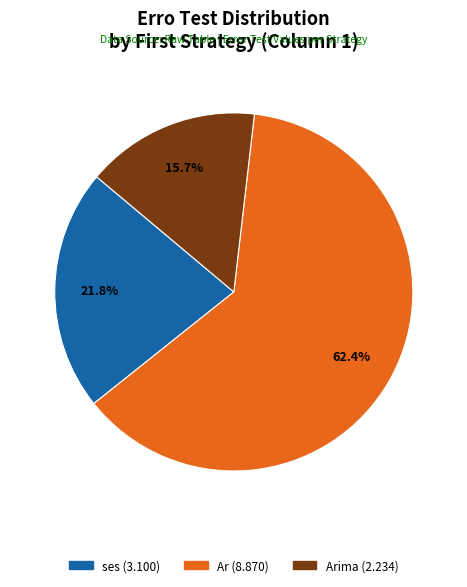

Does any single category account for the majority?

Yes